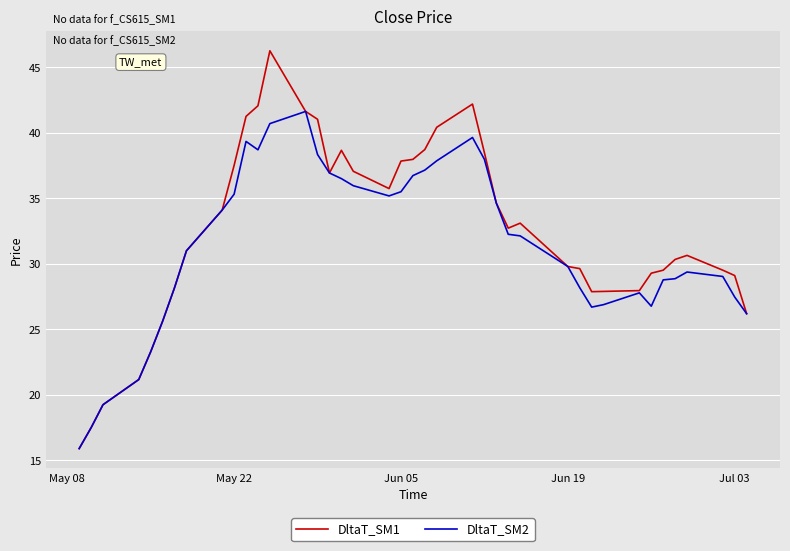

Rank the series by their average value, from highest to lowest.

DltaT_SM1, DltaT_SM2